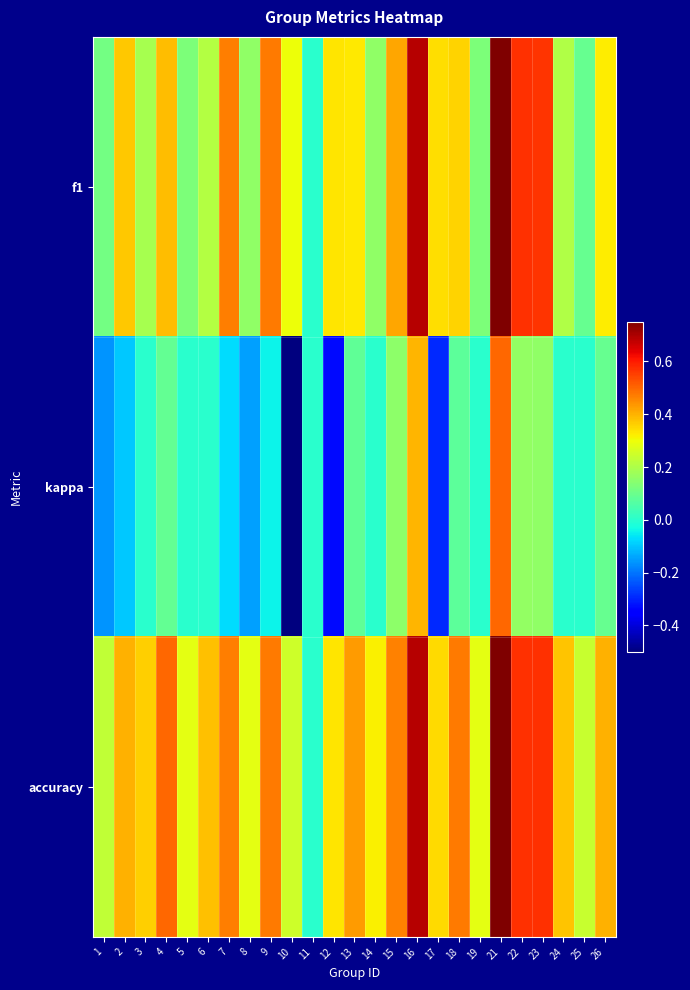

Count the number of categories in the chart.

25